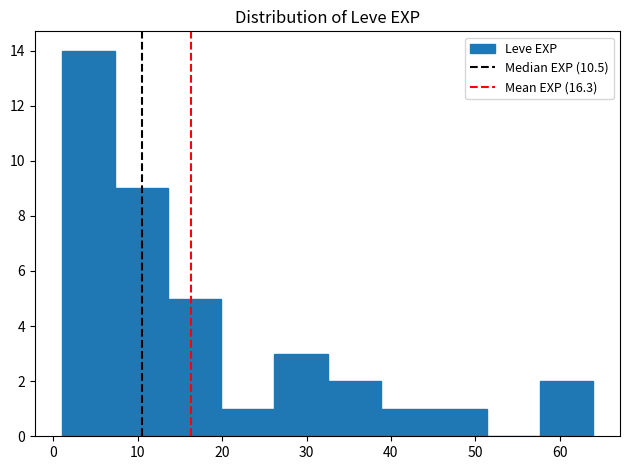

What is the height of the bar covering 1.0 to 7.3 on the x-axis? Neither the bar edges nor the heights are printed on the chart, so give them approximately, as read against the axes.

14